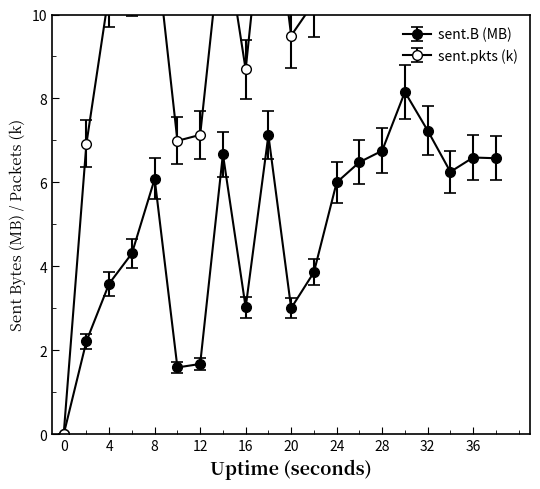

Rank the series by their average value, from highest to lowest.

sent.pkts, sent.B